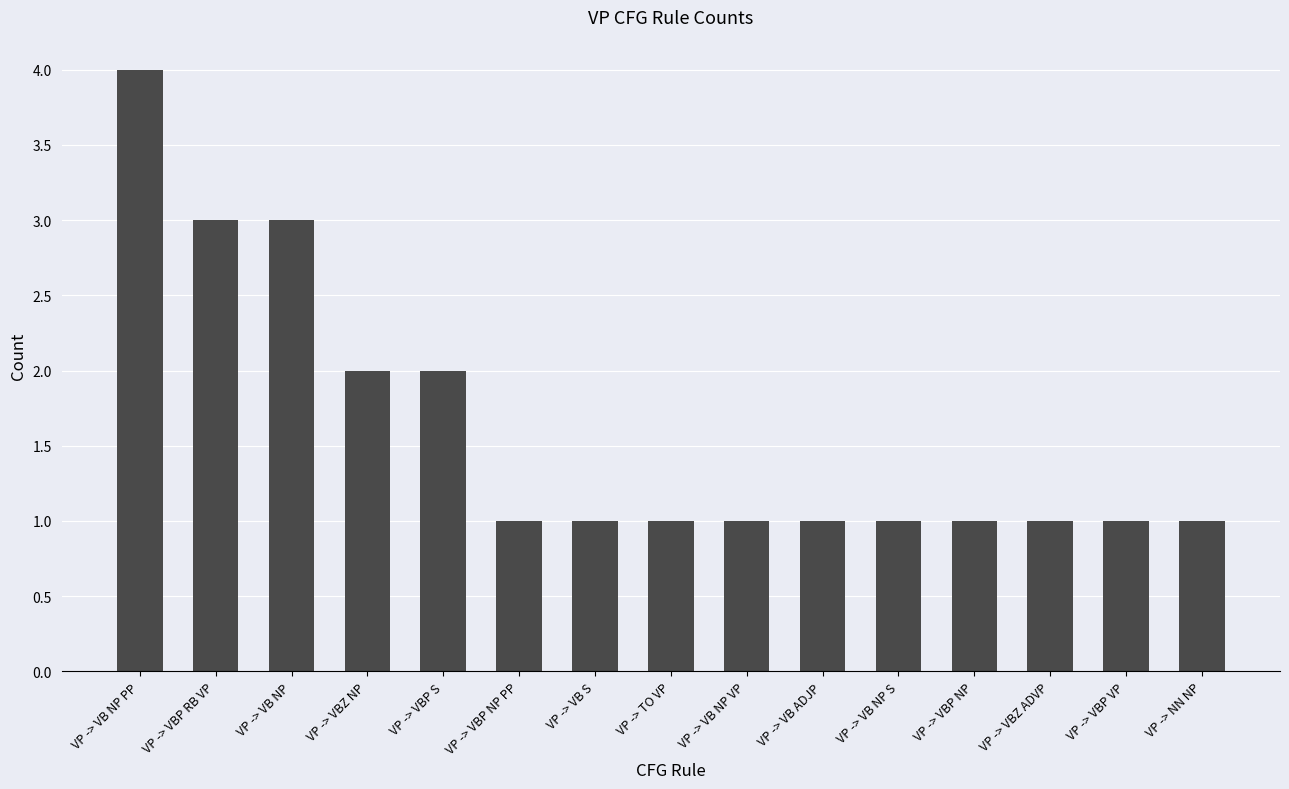

What is the smallest value displayed?

1